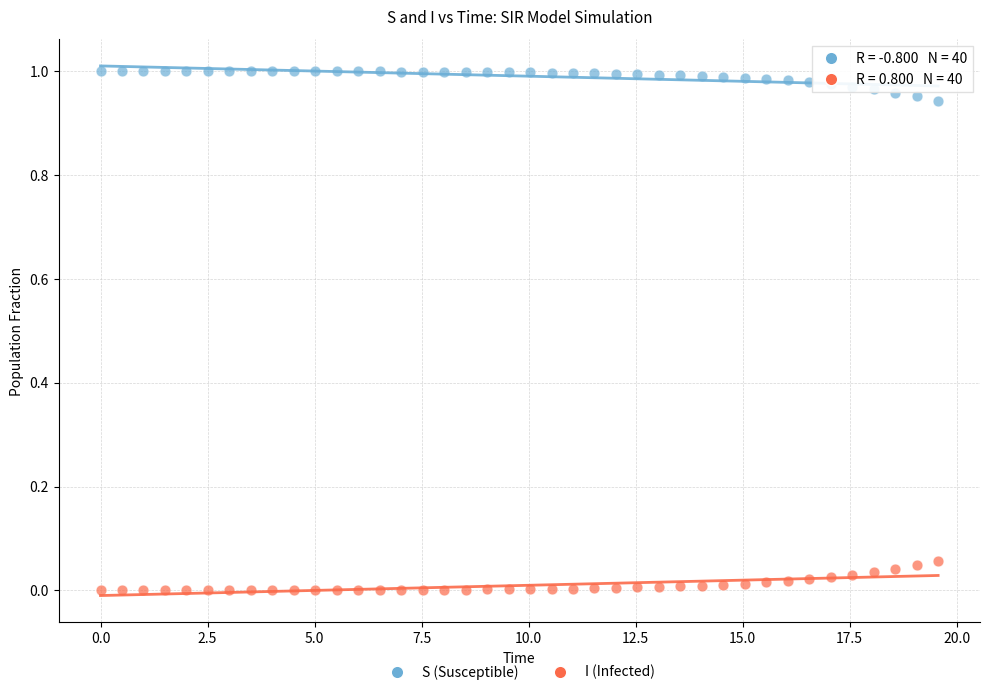

Which series reaches the minimum Y coordinate?

I (Infected)